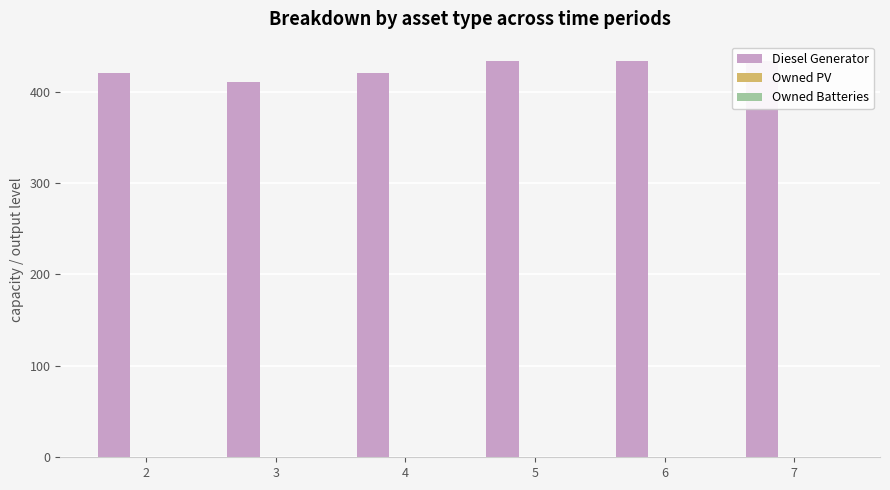

How many groups of bars are there?

6